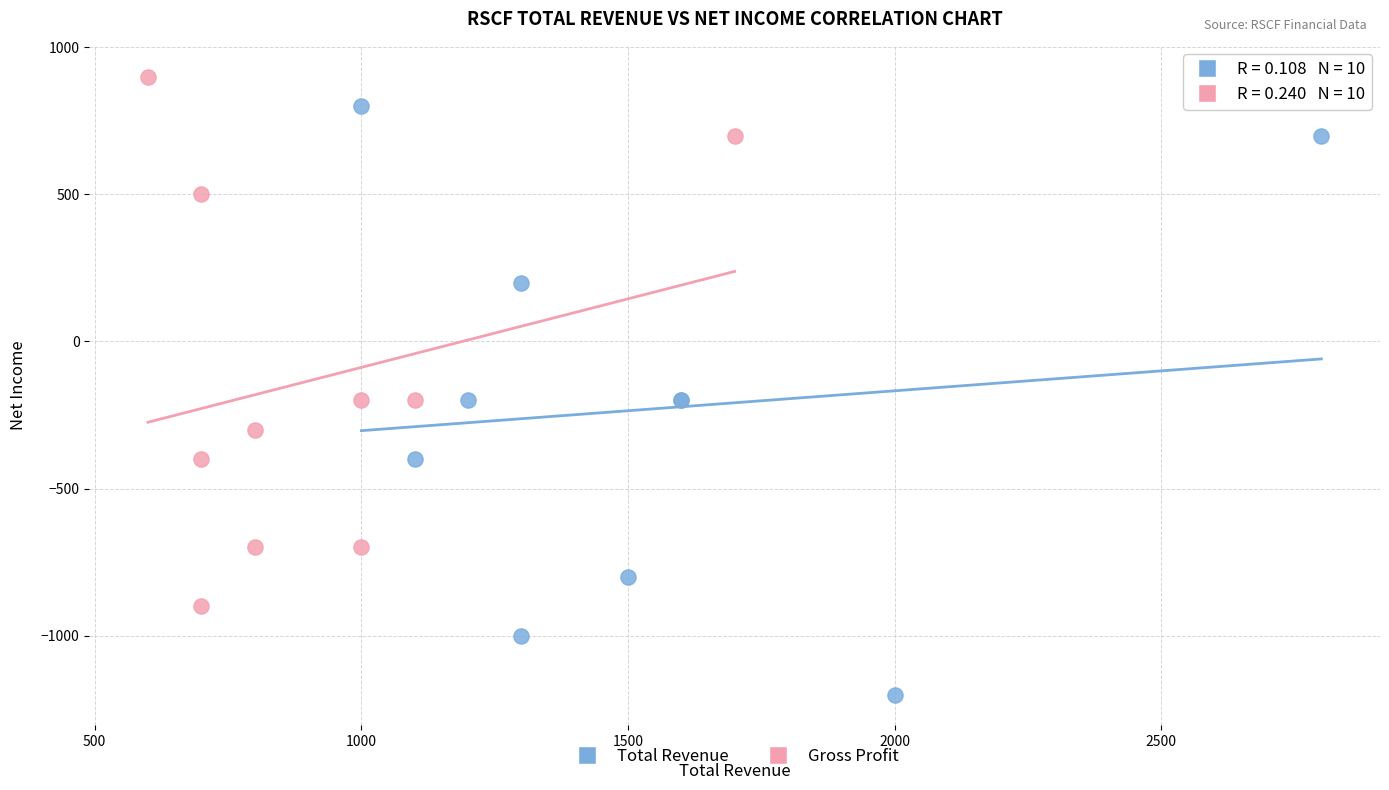

Which series has the widest spread of Y values?

Total Revenue